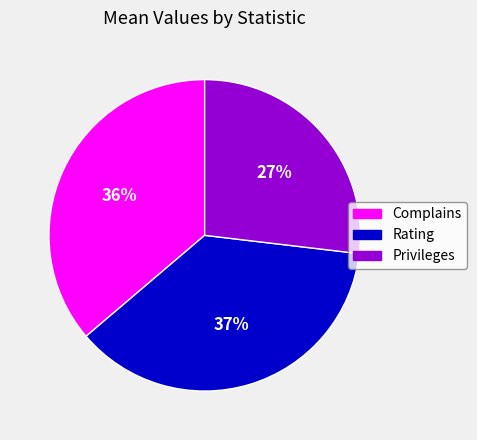

Does any single category account for the majority?

No